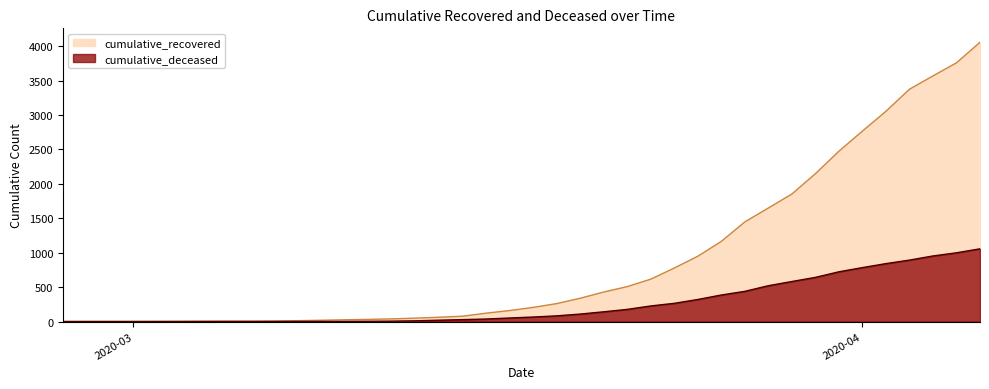

At which label does cumulative_recovered reach its minimum?

2020-02-27